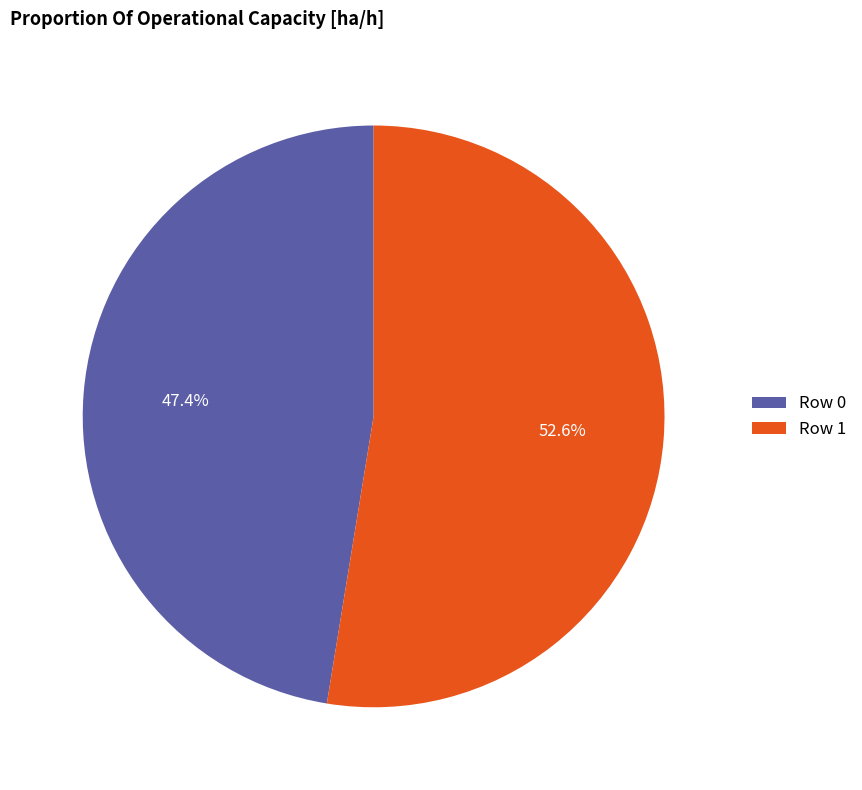

To the nearest percent, what is the combined percentage of Row 0 and Row 1?

100%